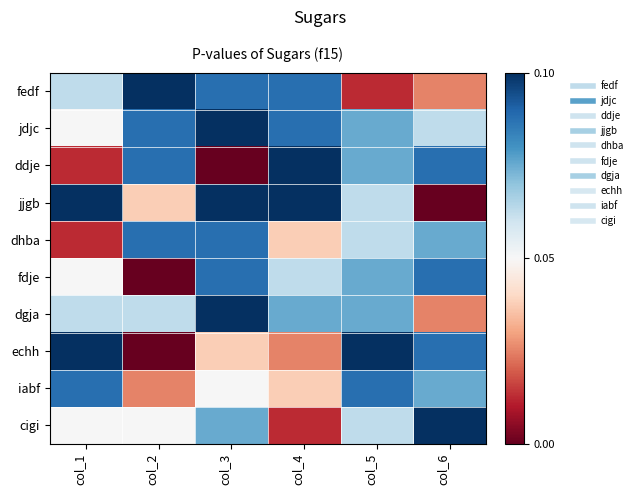

Between col_1 and col_5, which is larger?

col_1